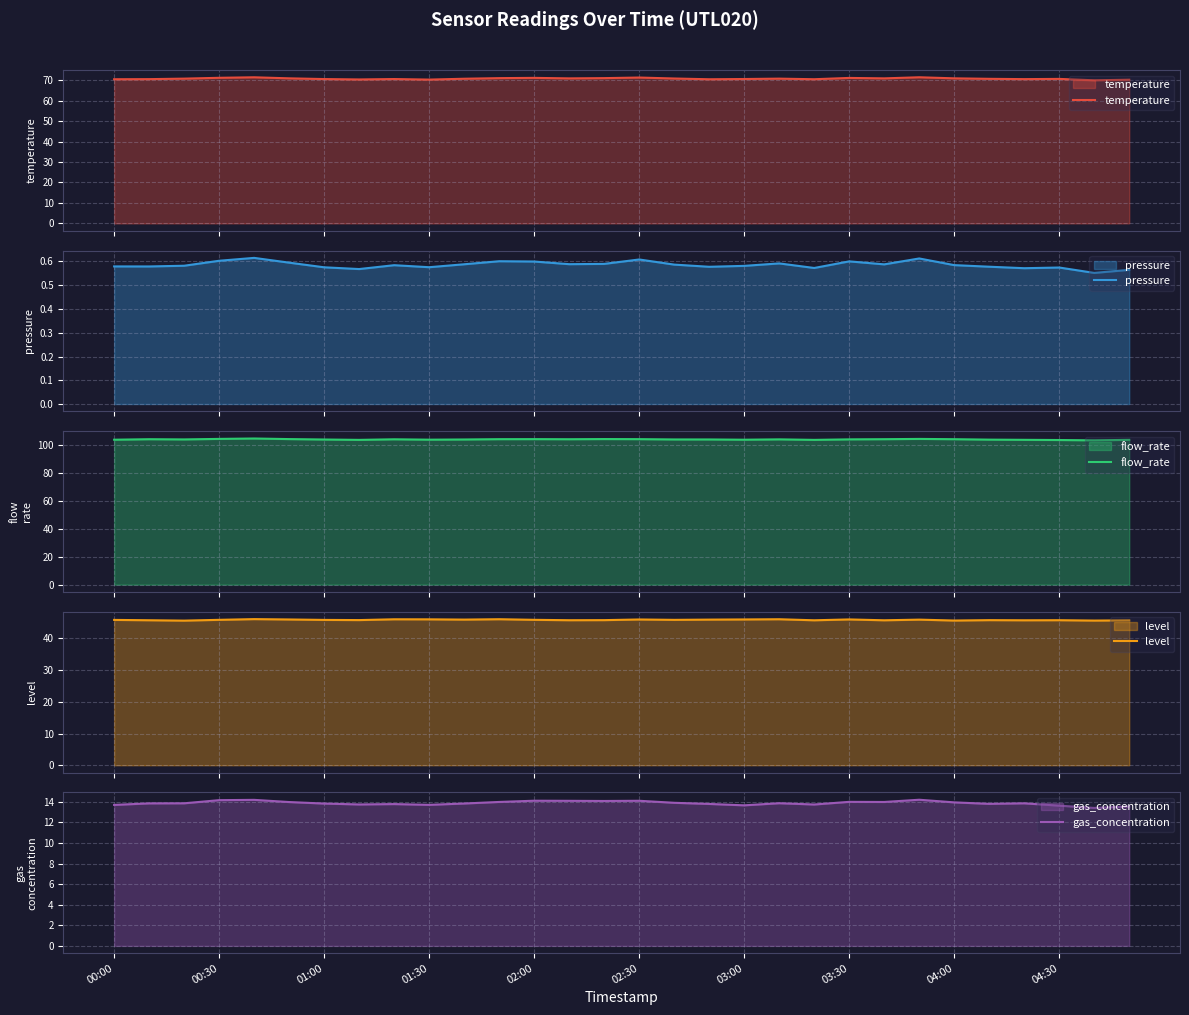

What is the maximum value for temperature?

71.4